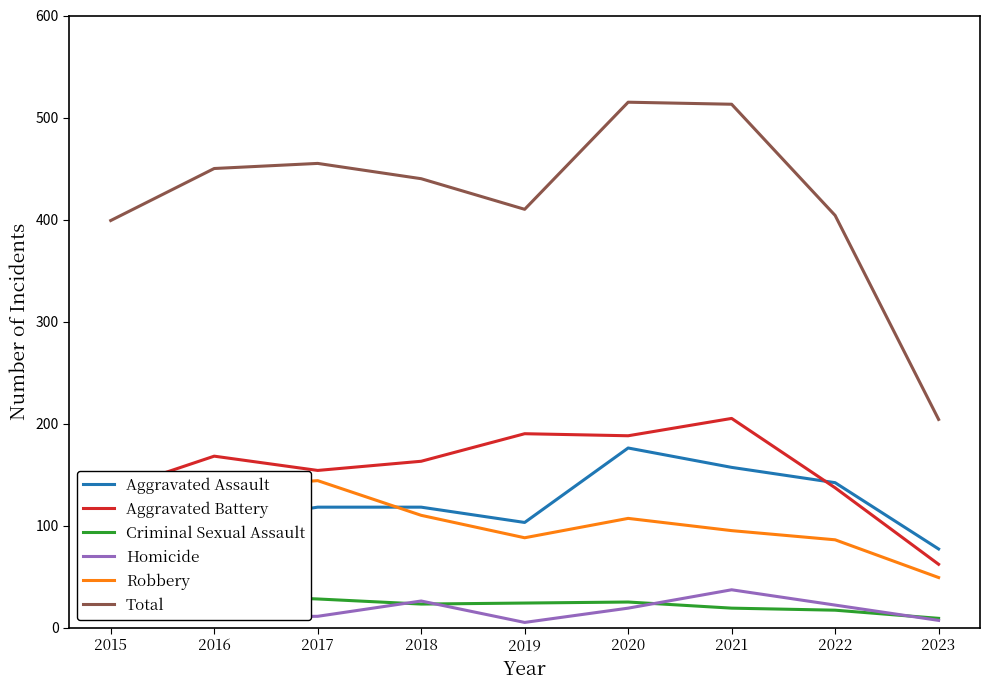

What is the sum of all Robbery values?

959